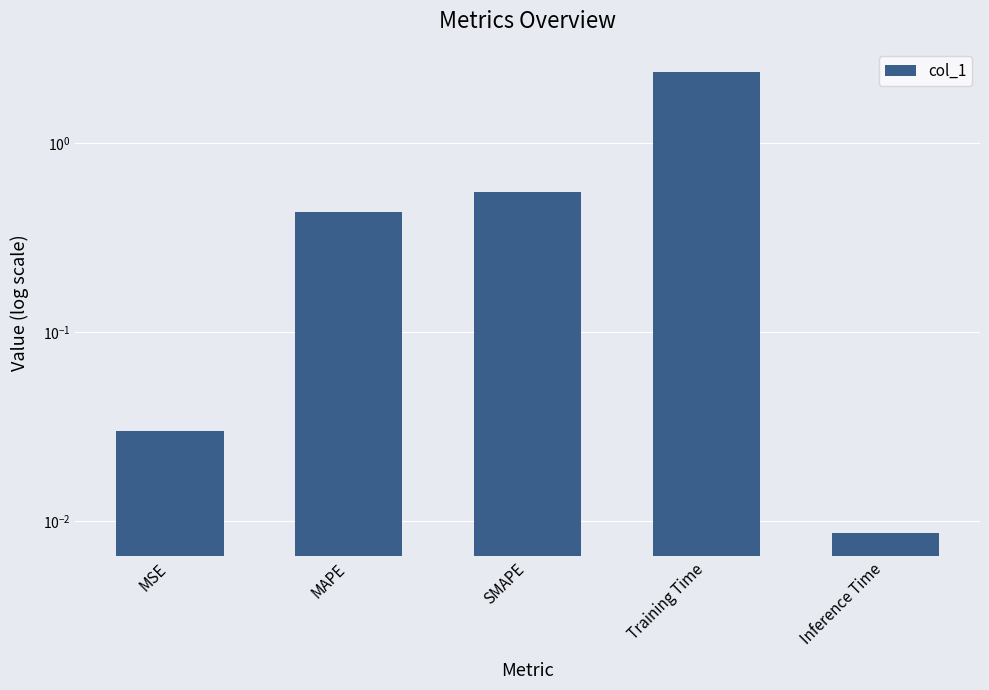

At which category does the chart reach its minimum across all series?

Inference Time